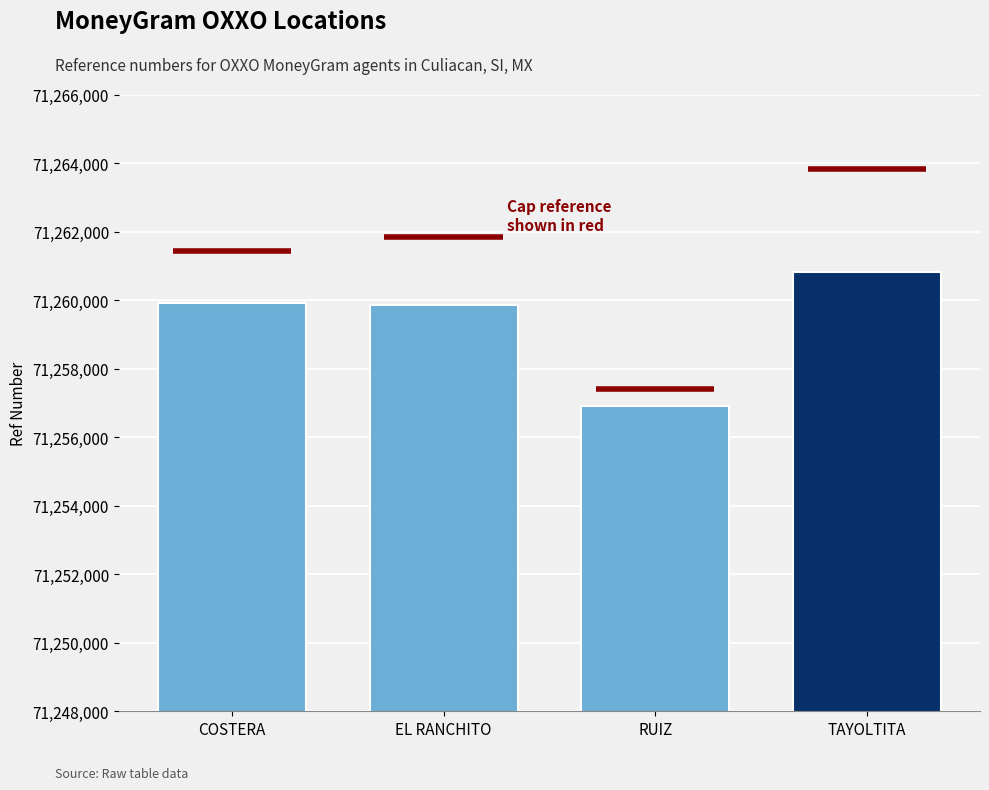

Reading left to right, what are all the values shown in this chart?

COSTERA=71259929	EL RANCHITO=71259848	RUIZ=71256896	TAYOLTITA=71260824